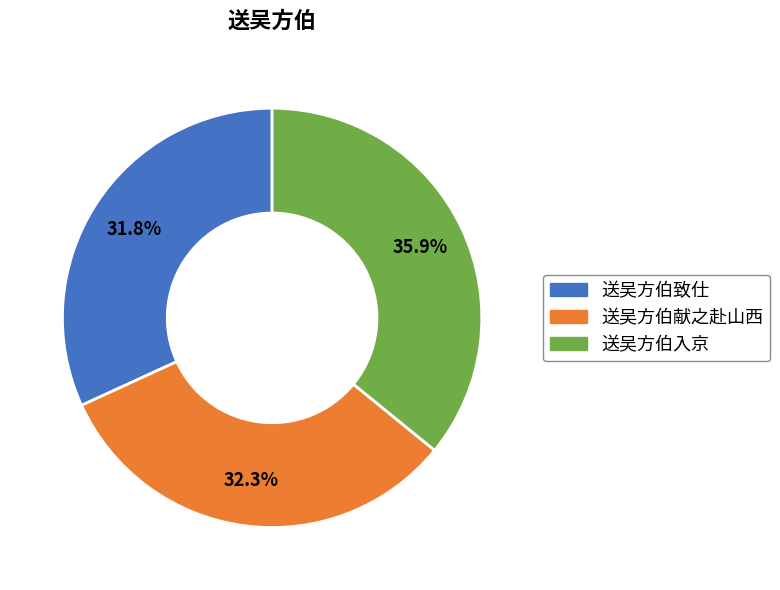

Is there a majority slice in this chart?

No